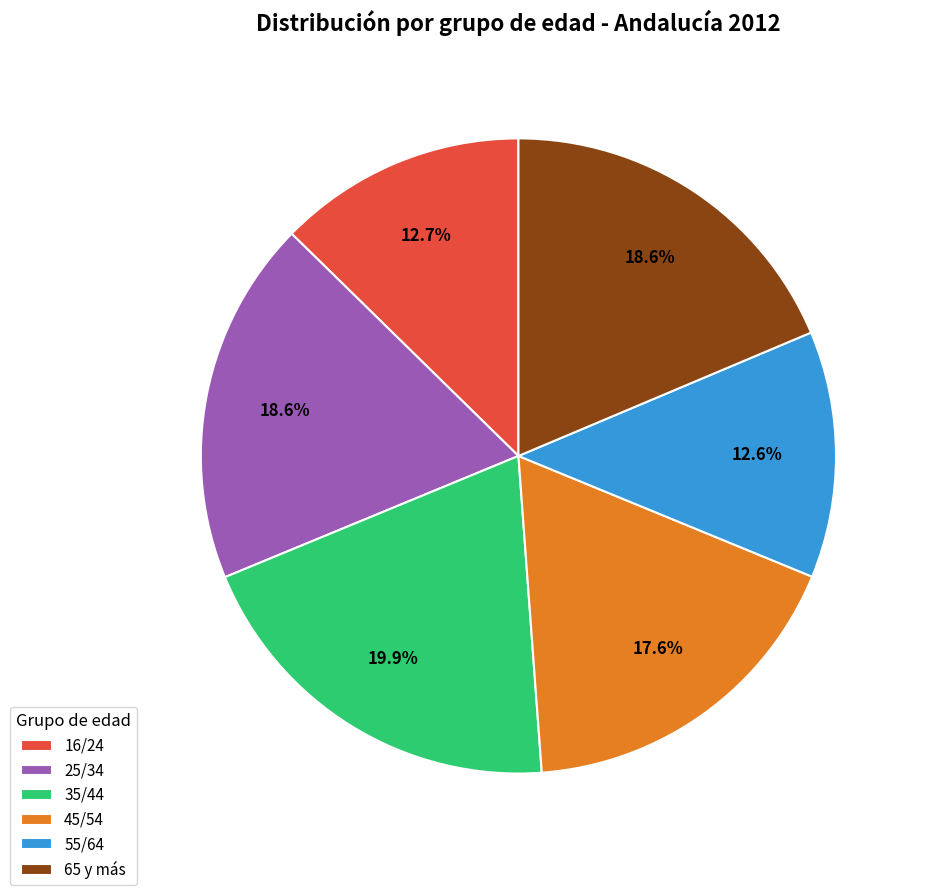

To the nearest percent, what is the average slice percentage?

17%